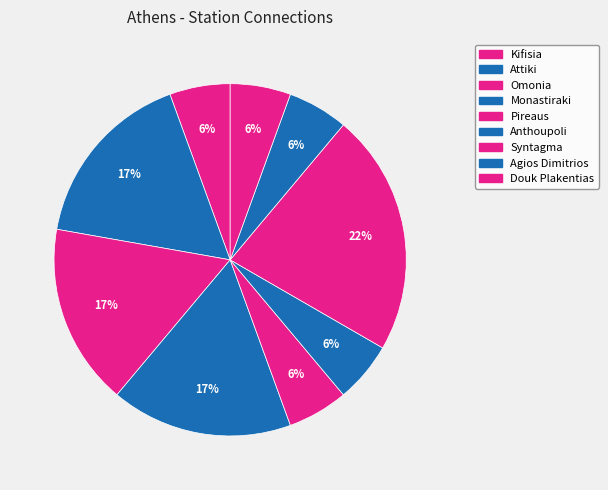

Is it true that Agios Dimitrios is 6% of the pie?

True